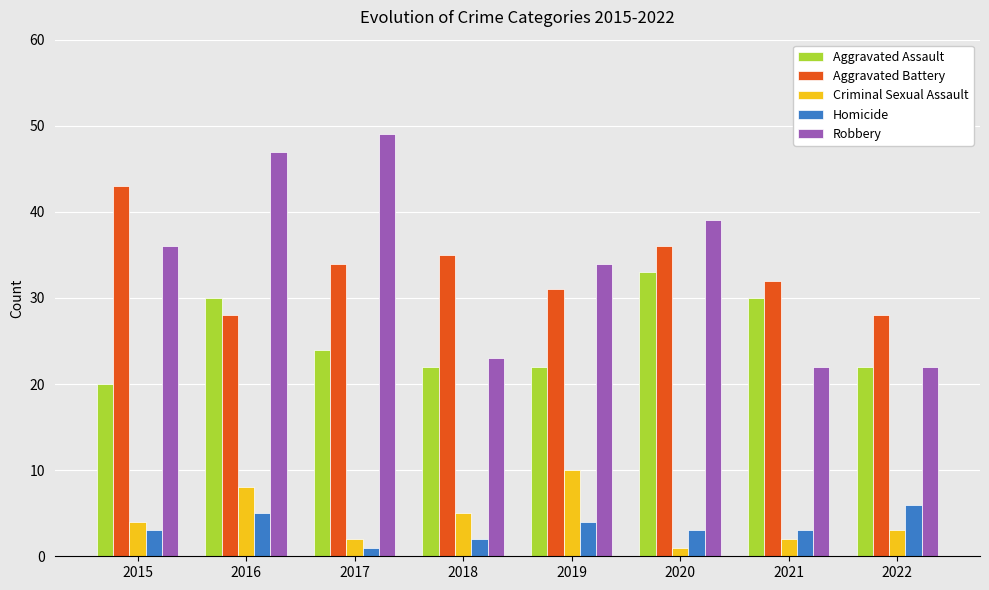

What is the average value of the Robbery series?

34